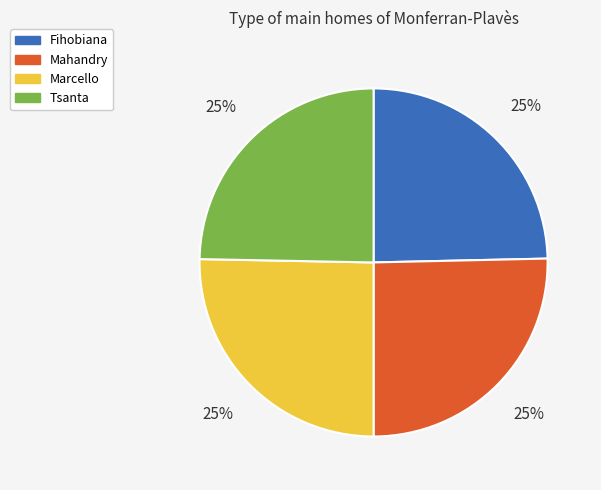

What percentage is the Mahandry slice, to the nearest percent?

25%